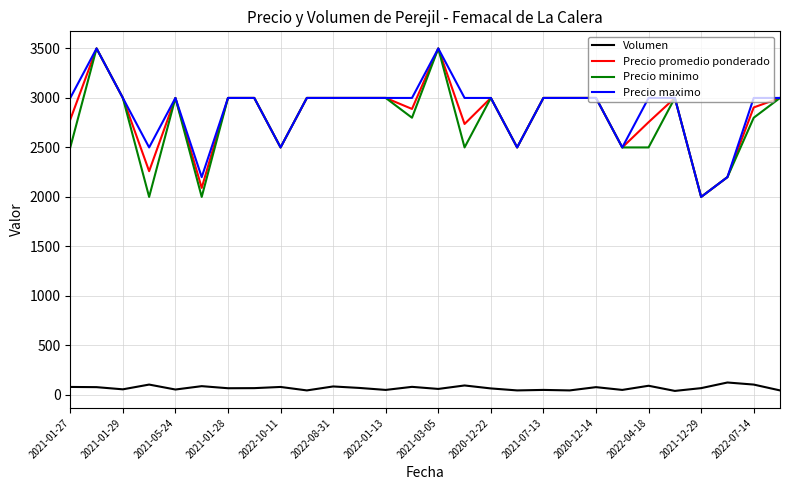

True or false: Volumen and Precio maximo cross at least once.

False